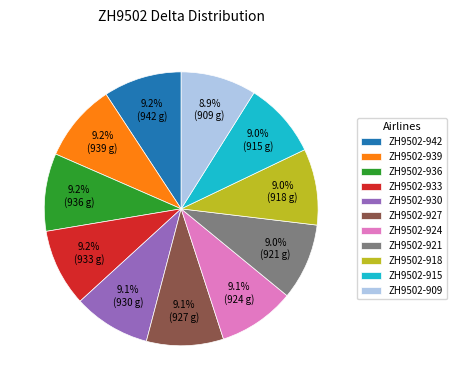

Combined, do ZH9502-942 and ZH9502-918 account for over 50%?

No